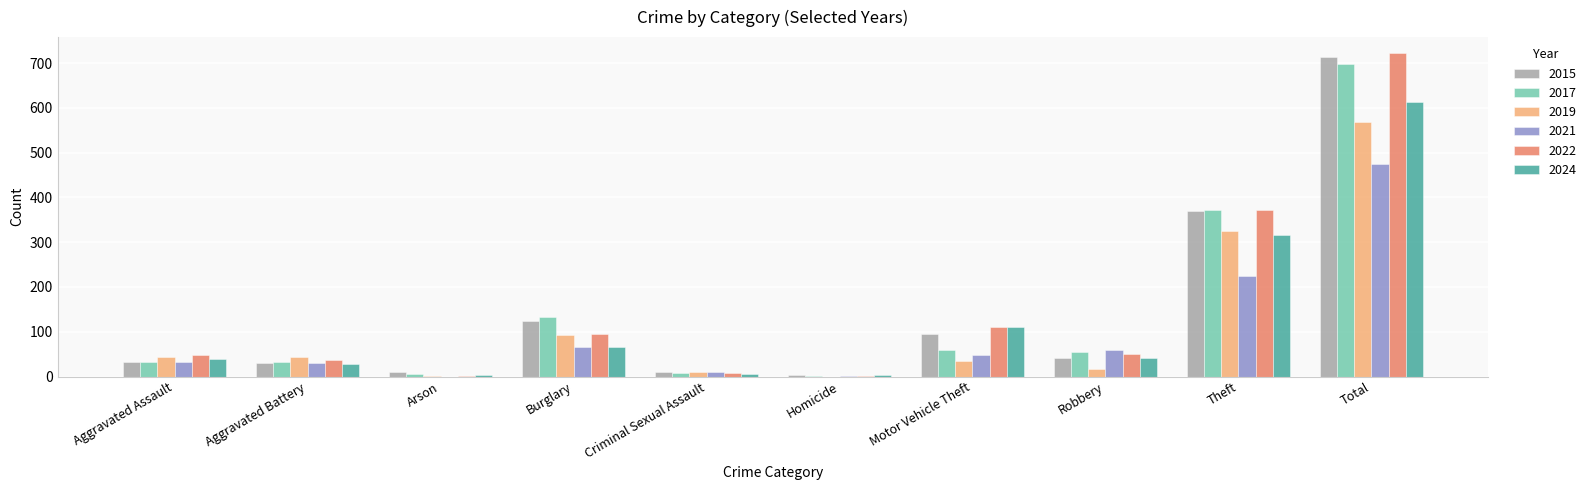

The 2021 series shows 31 at Aggravated Battery. True or false?

True